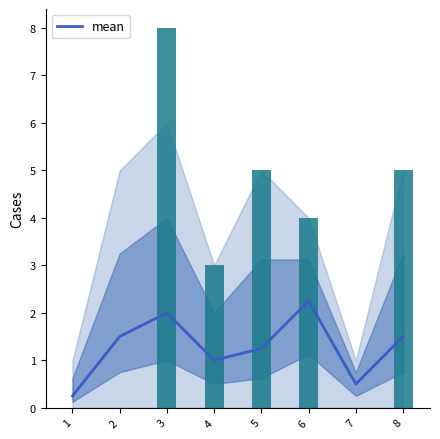

Reading left to right, what are all the values shown in this chart?

0.2	1.5	2.0	1.0	1.2	2.2	0.5	1.5